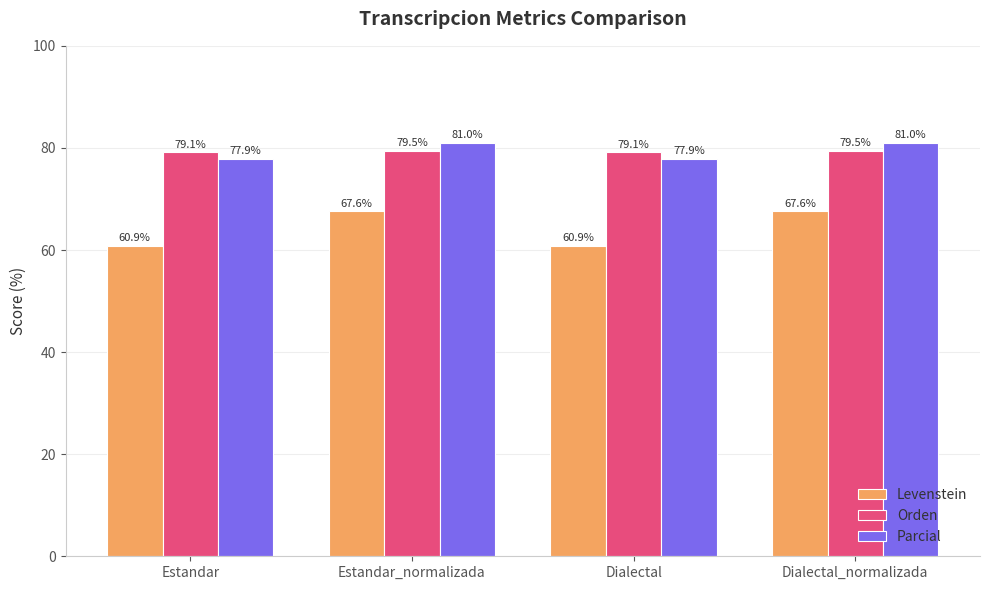

How many Parcial values are between 77 and 80?

2